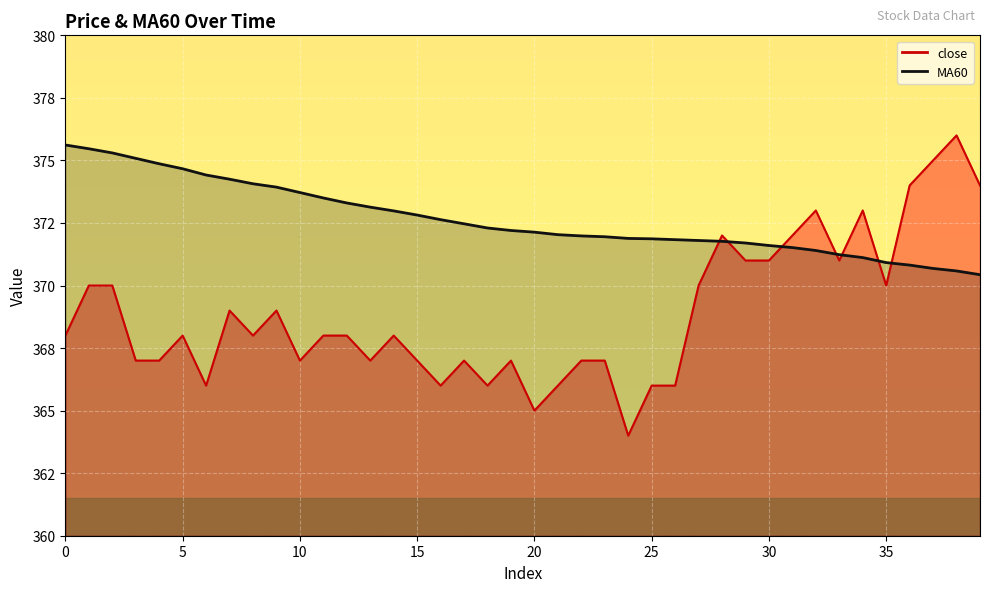

List the series in order of their overall mean, highest first.

MA60, close